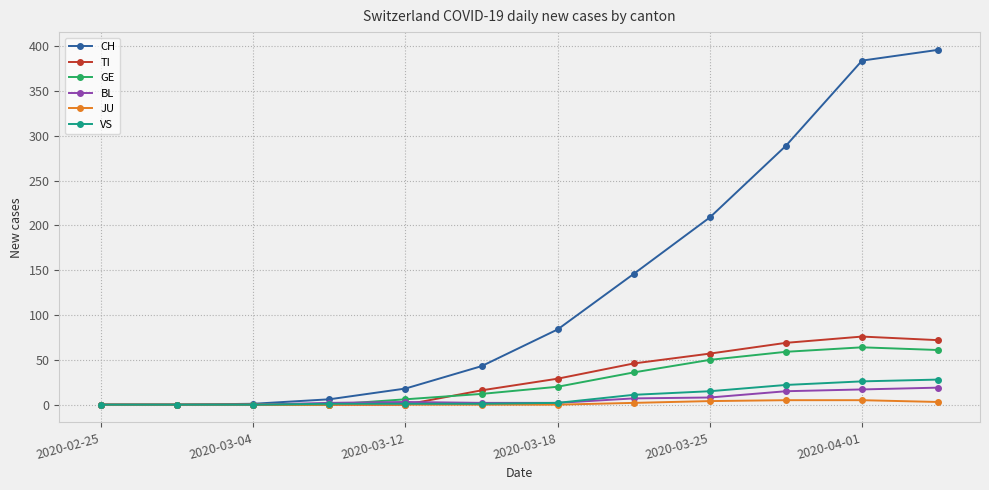

How many data points does each series have?

12